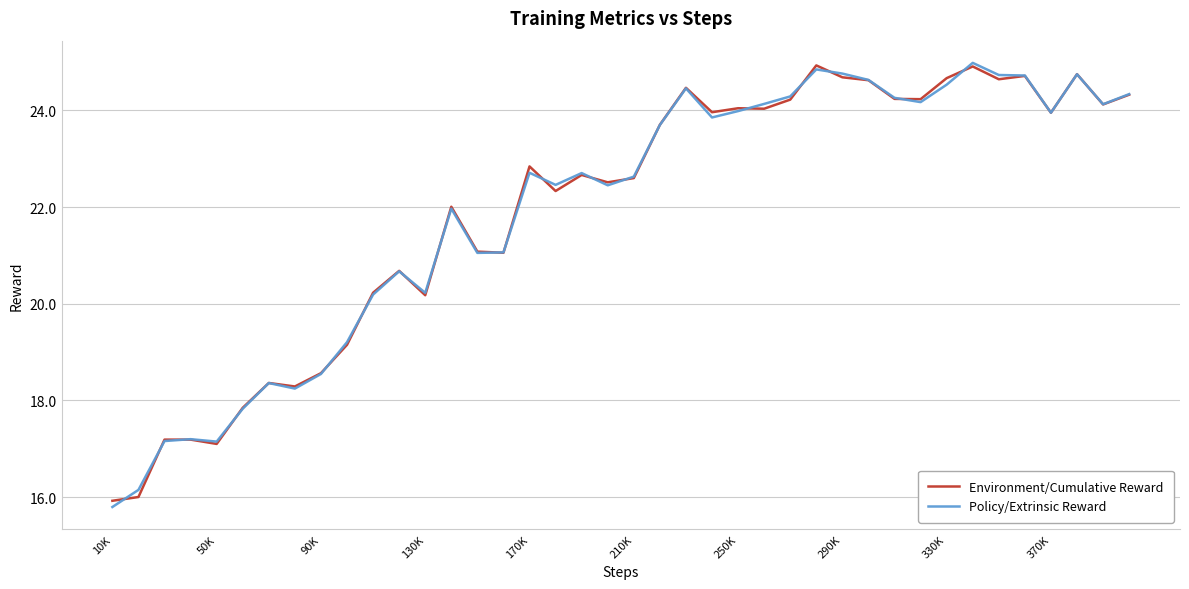

What is the minimum value shown in the chart?

15.8